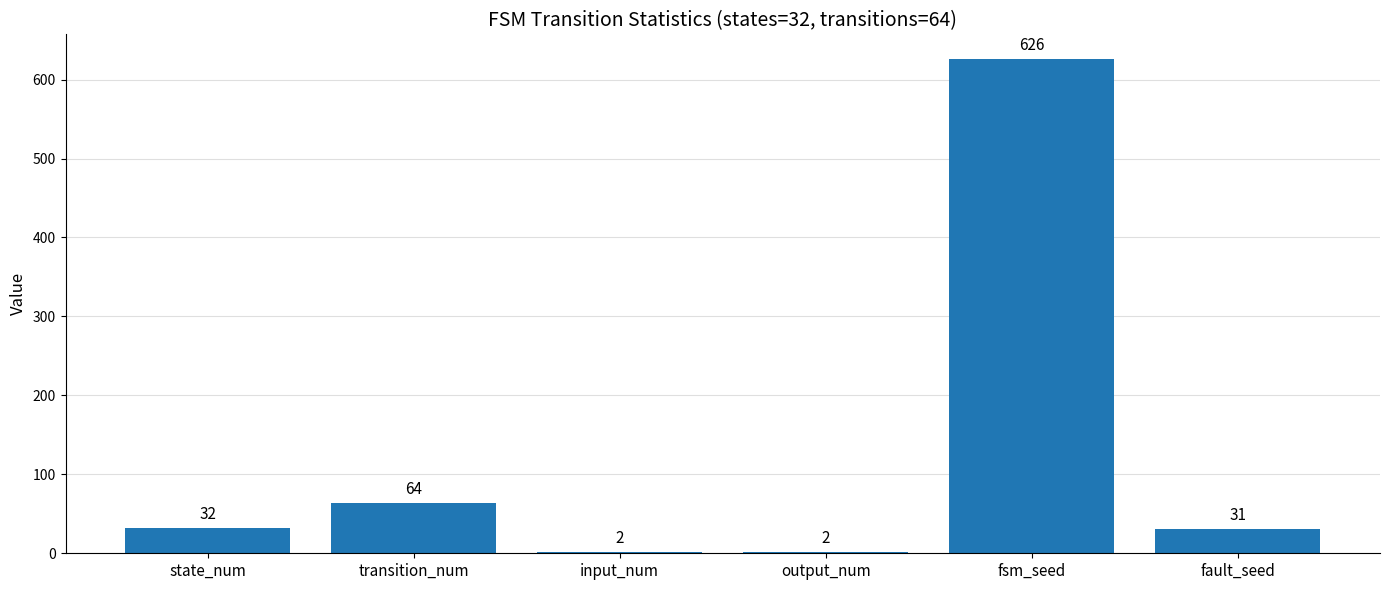

Reading left to right, list all the values displayed in this chart.

state_num=32	transition_num=64	input_num=2	output_num=2	fsm_seed=626	fault_seed=31